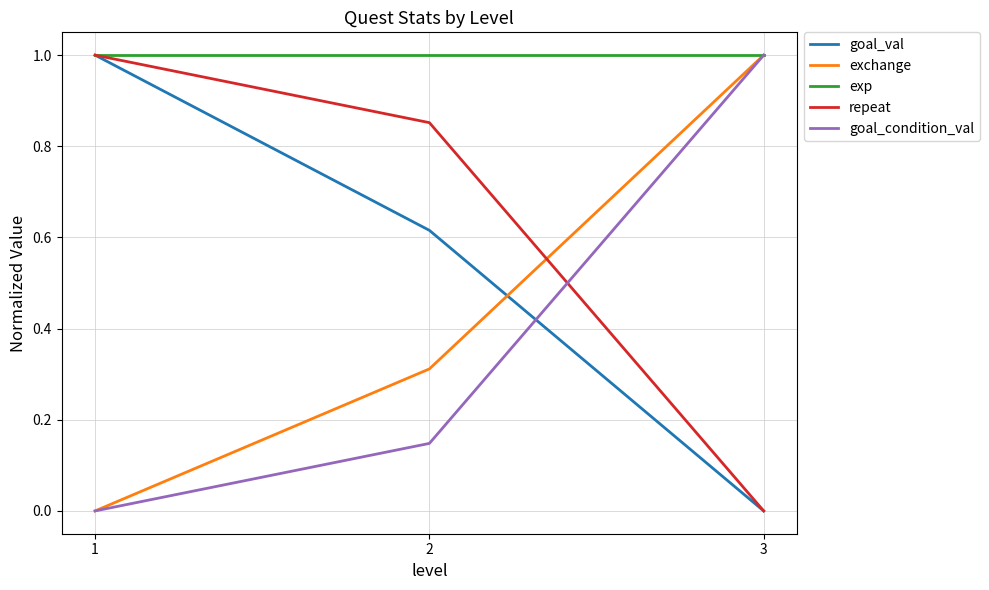

Rank the categories by repeat value from lowest to highest.

3, 2, 1